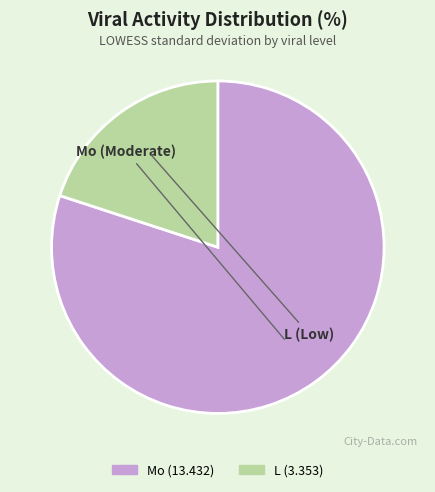

Is there any slice that represents more than half of the pie?

Yes